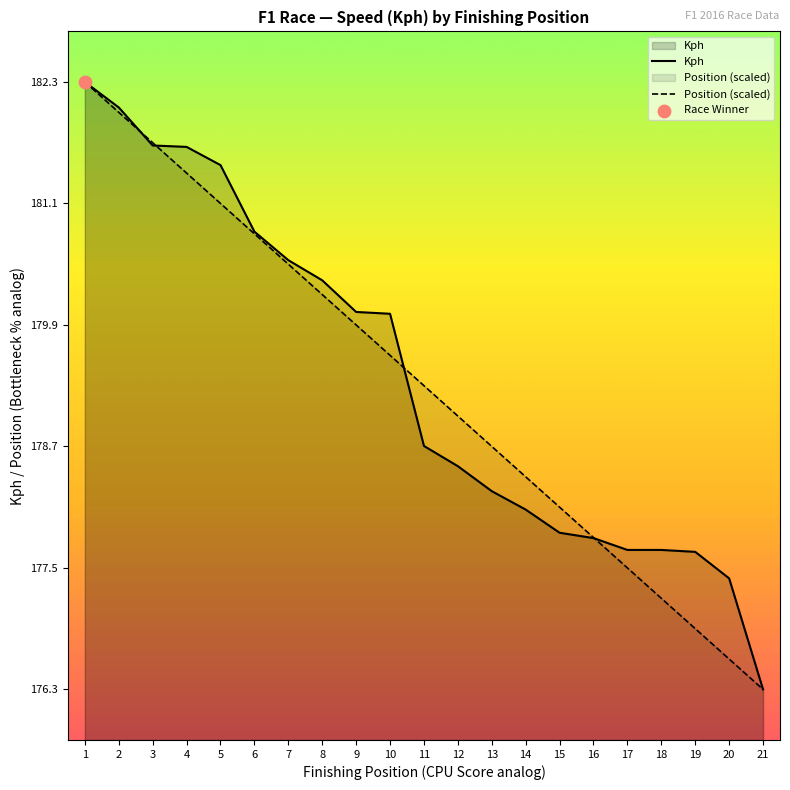

Is the value of Kph at 20 greater than the value of Position (scaled) at 15?

No